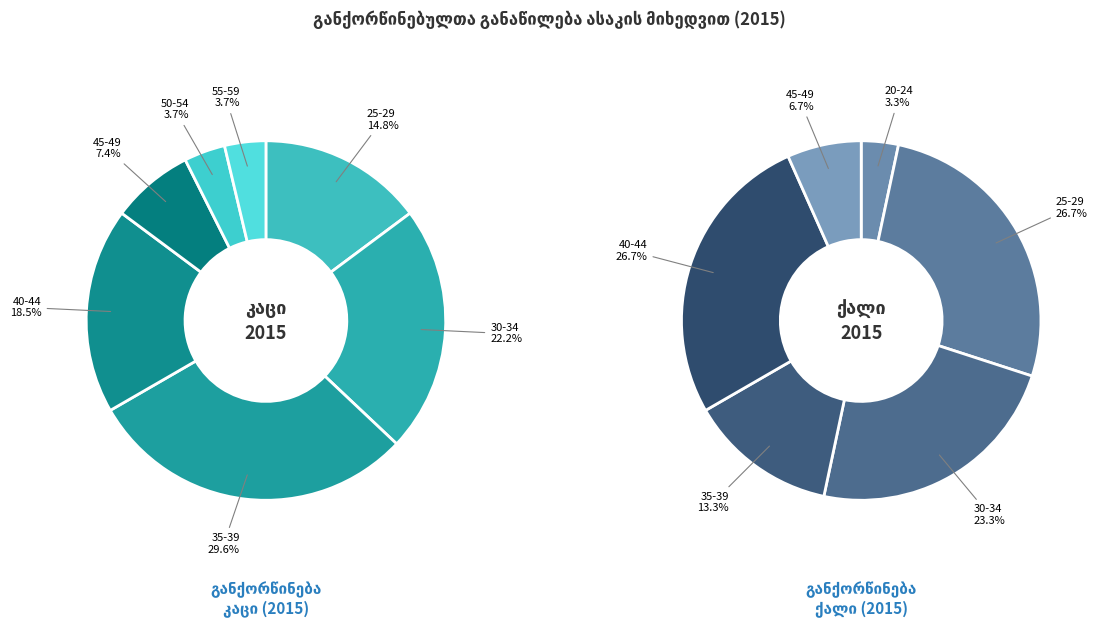

What percentage do 45-49 and 25-29 together represent?

22.2%